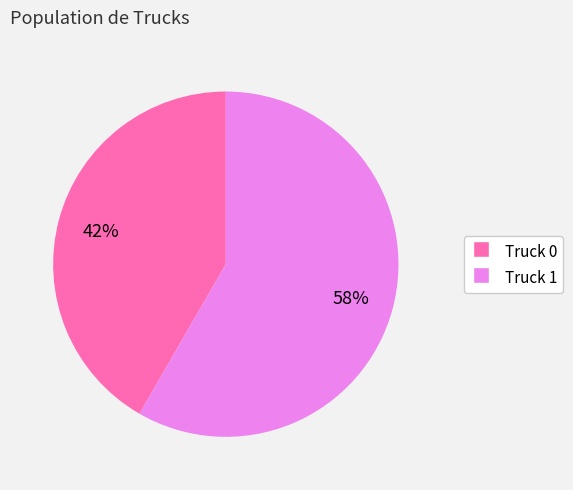

What is the largest slice in the pie chart?

Truck 1